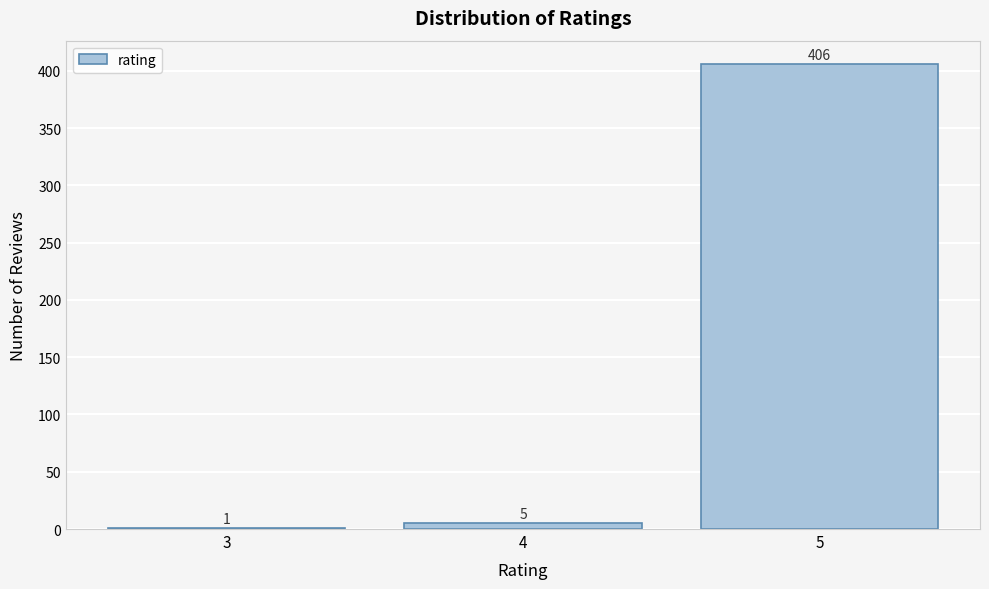

Reading right to left, extract all data points from this chart.

5=406	4=5	3=1